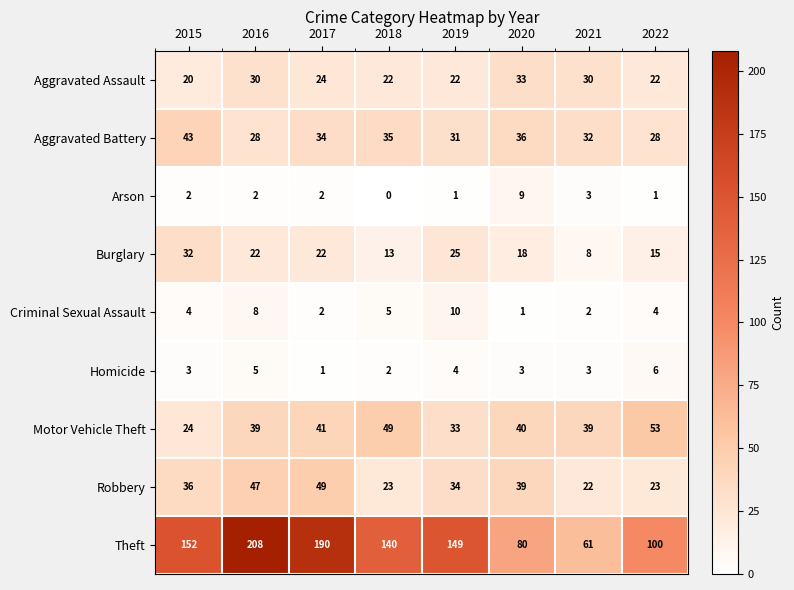

True or false: Motor Vehicle Theft has a value of 33 at 2019.

True